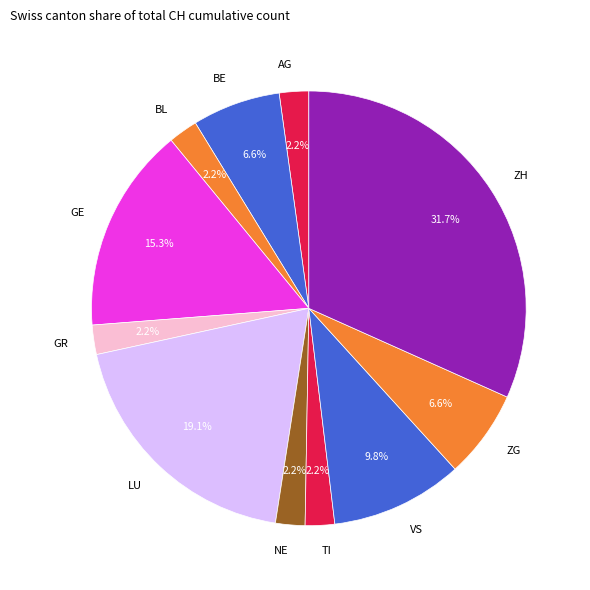

Is AG the majority of the pie?

No